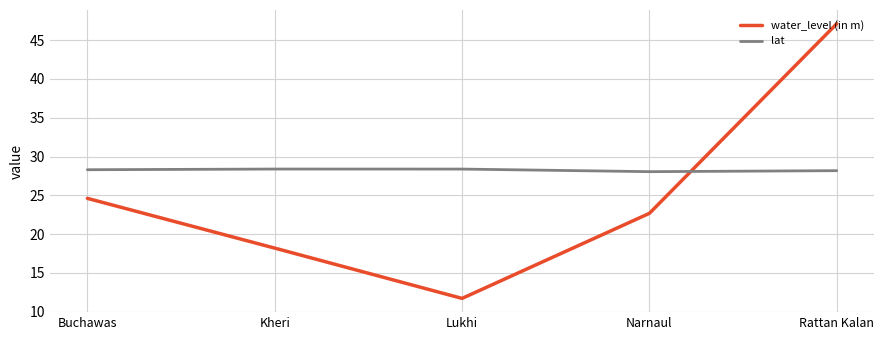

At how many categories does at least one series exceed 29?

1